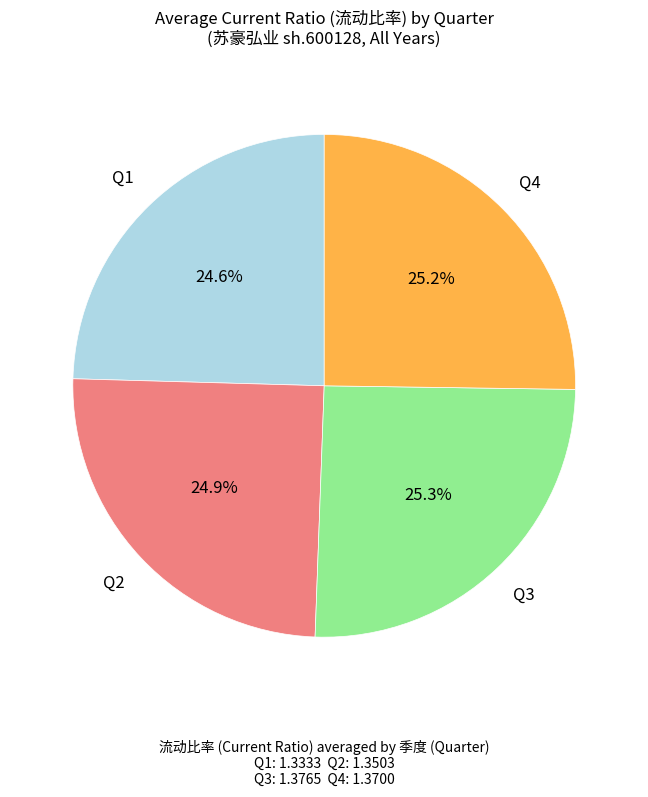

Is there any slice that represents more than half of the pie?

No